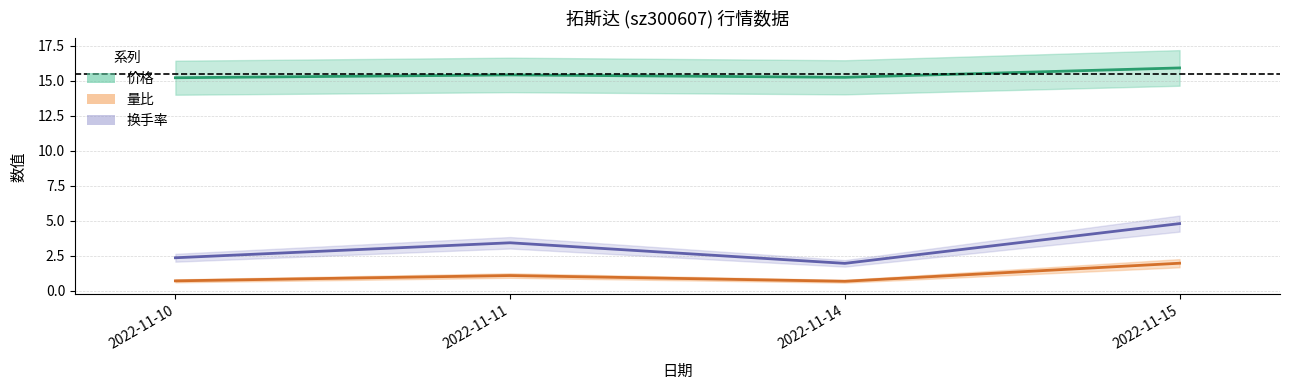

What is the value of the 量比 point at the 4th from the left?

1.9